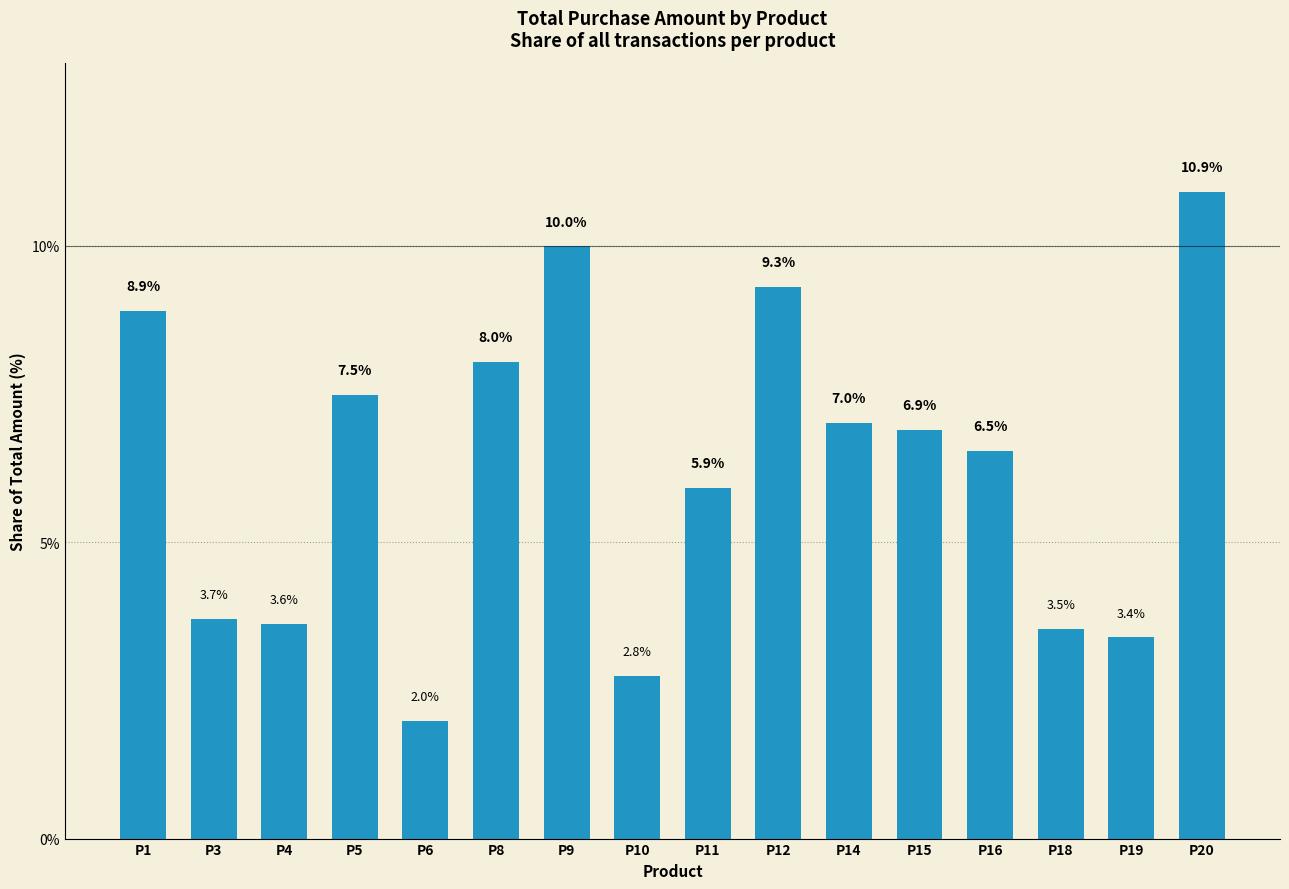

Reading left to right, transcribe all the data shown in this chart.

8.9	3.7	3.6	7.5	2.0	8.0	10.0	2.8	5.9	9.3	7.0	6.9	6.5	3.5	3.4	10.9